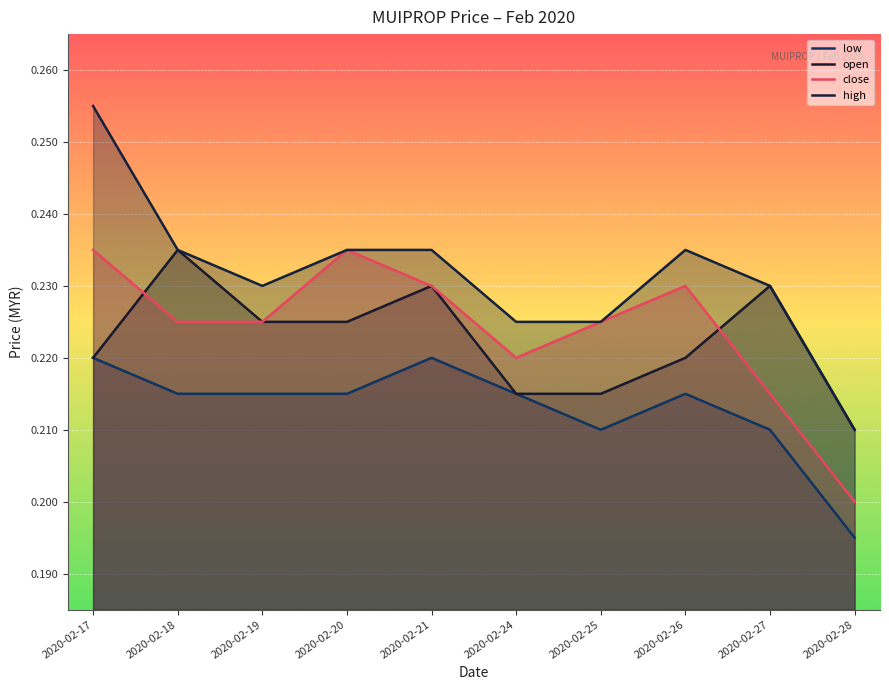

How many lines are shown in the chart?

4